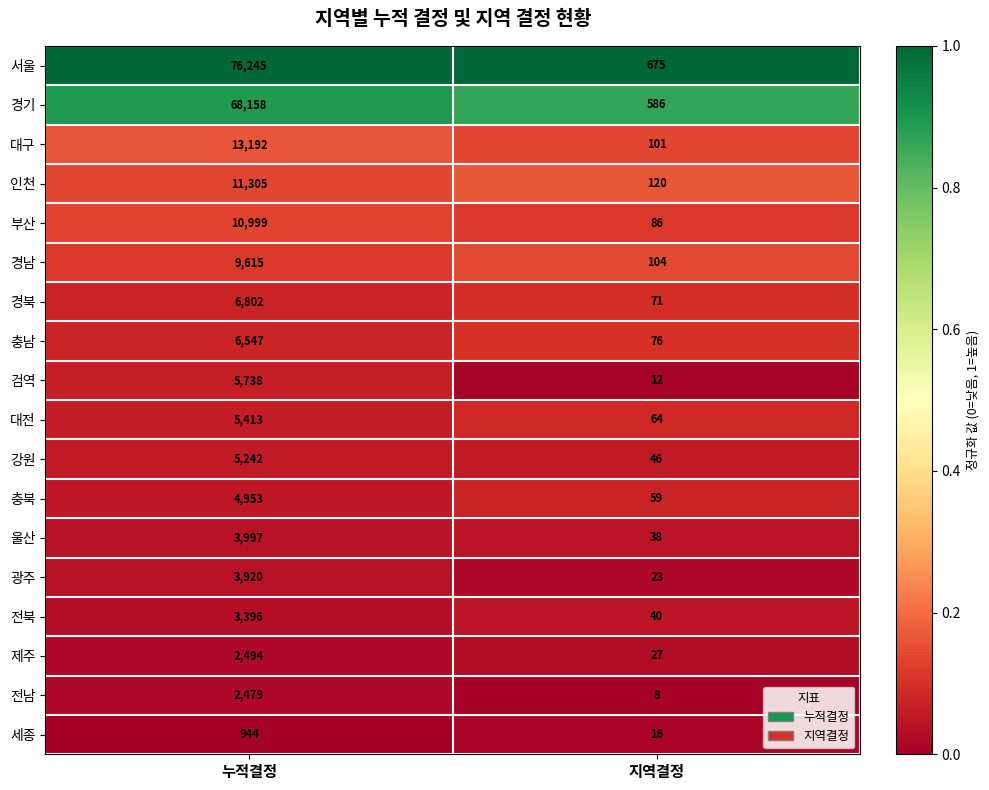

At which category is the sum across all series the highest?

누적결정